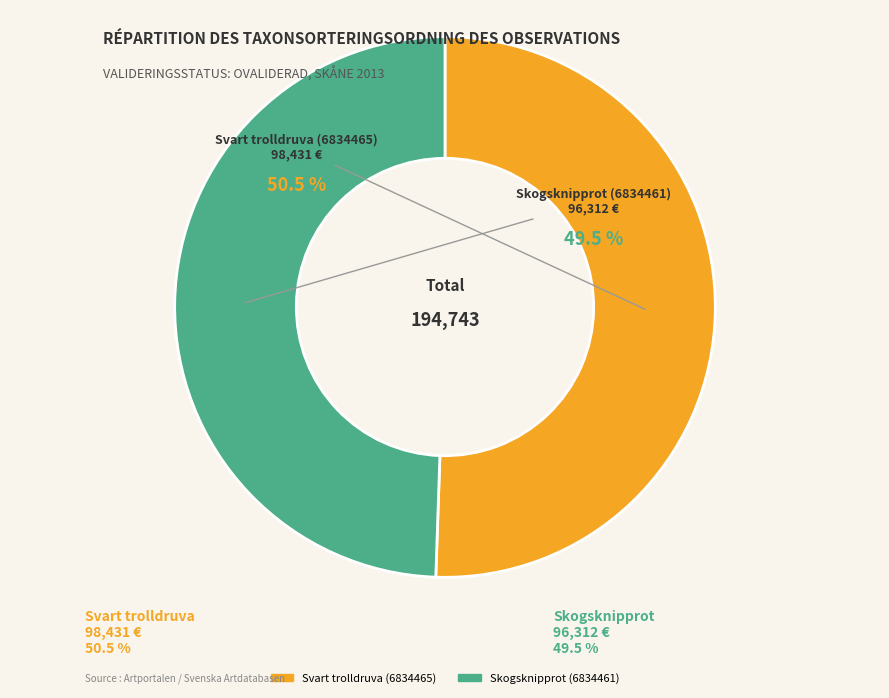

To the nearest percent, what percentage of the pie is Svart trolldruva (6834465)?

51%